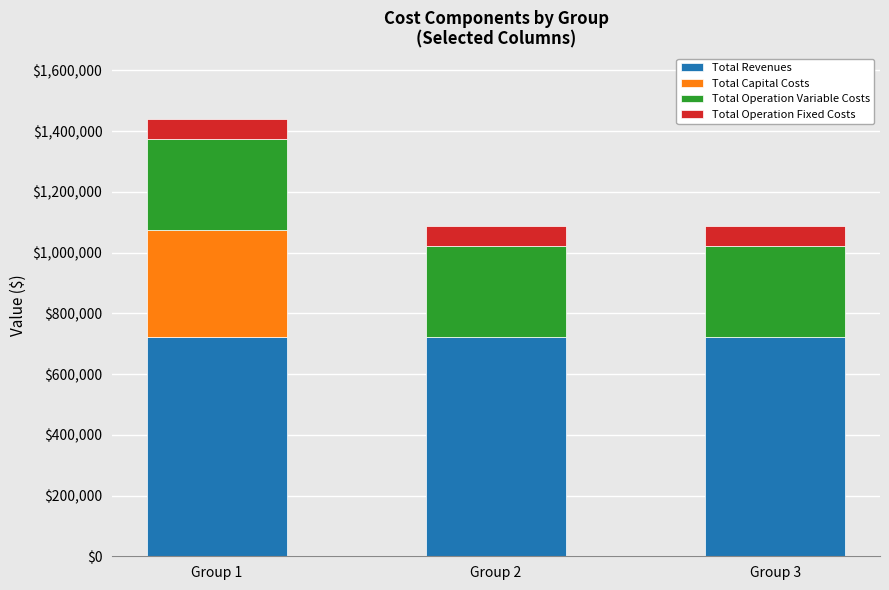

What is the sum of all Total Revenues values?

2170026.0